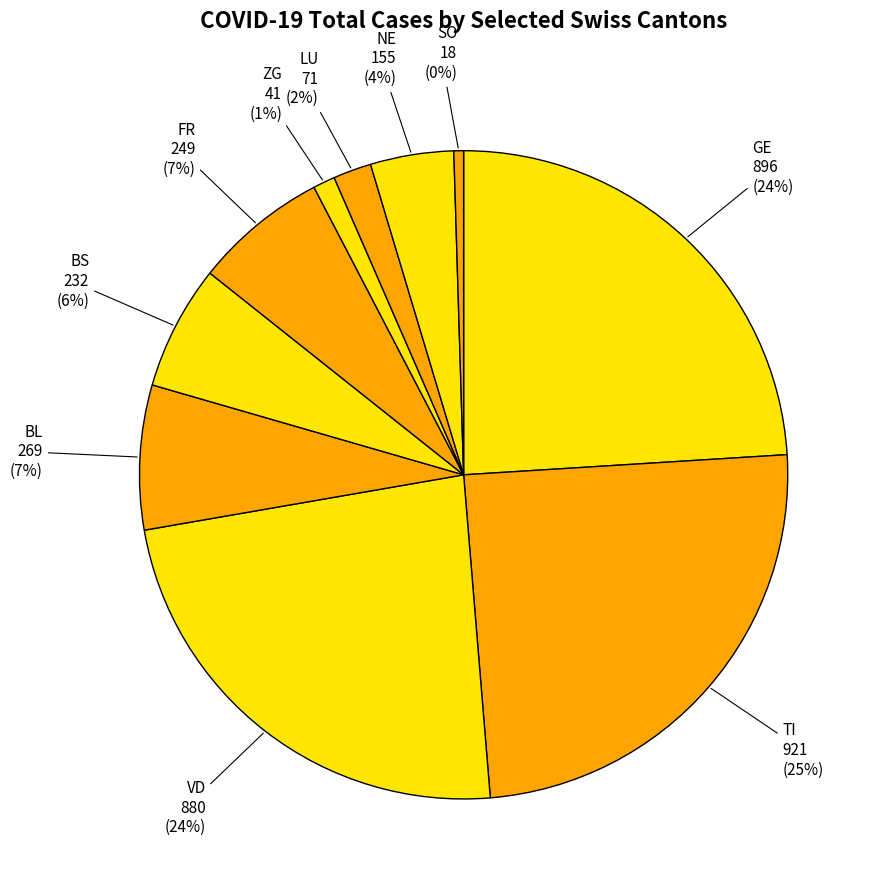

To the nearest percent, what is the combined percentage of BL and NE?

11%